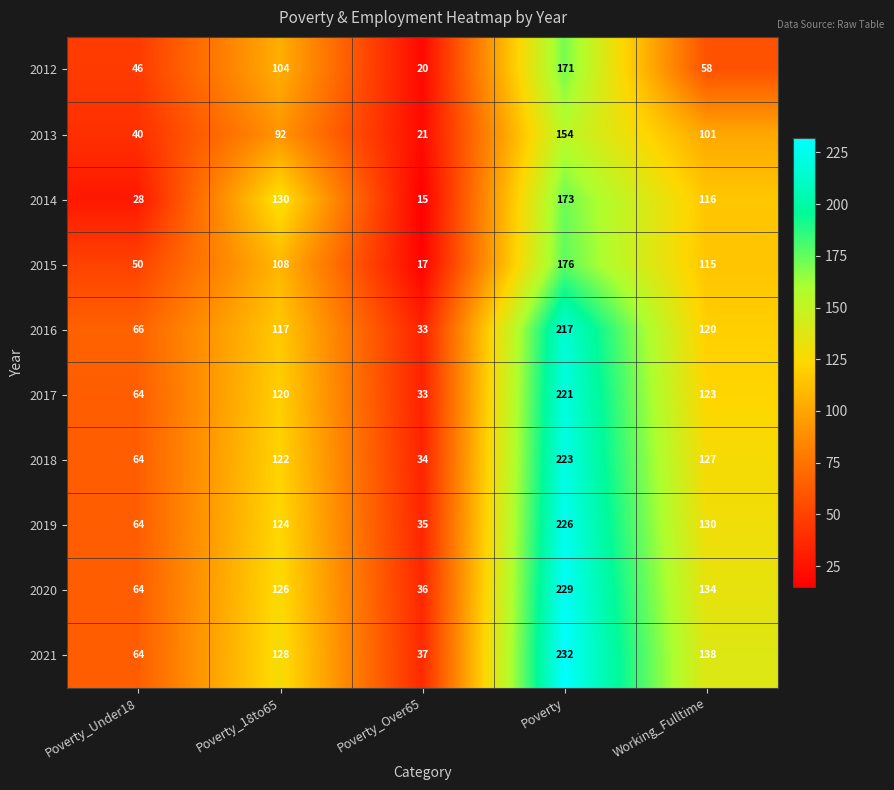

Which series has the largest range (max minus min)?

2021